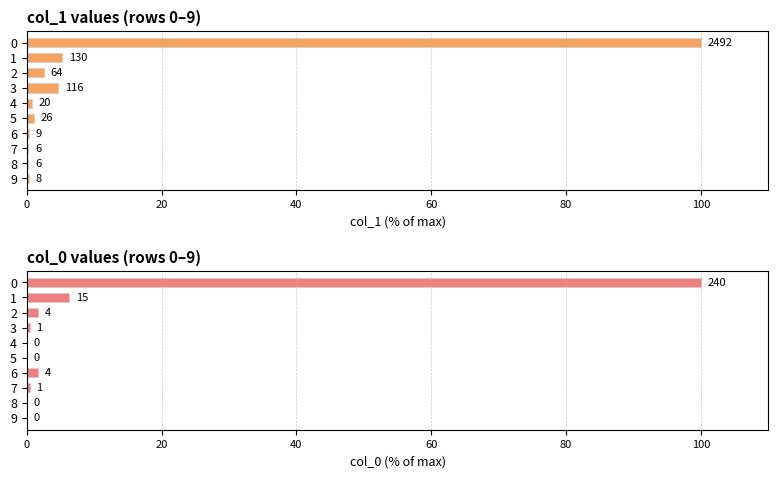

What is the label of the 9th bar from the left?

8